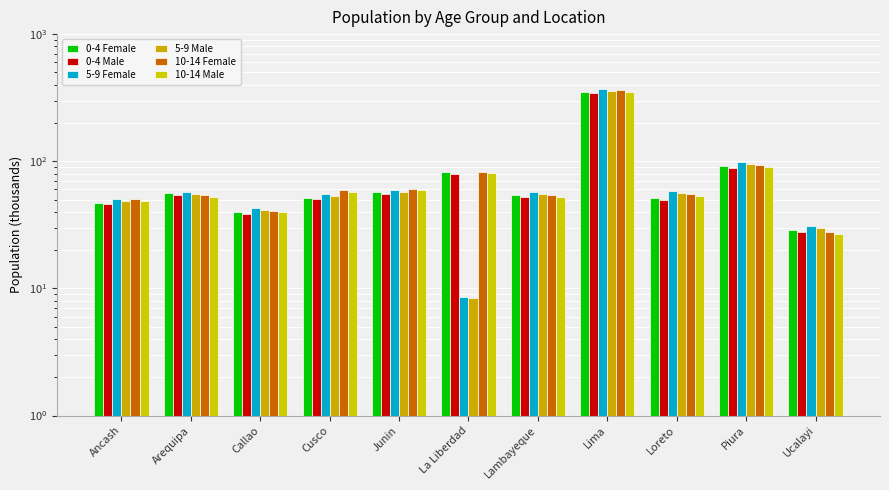

What are all the series names shown in the legend?

0-4 Female, 0-4 Male, 5-9 Female, 5-9 Male, 10-14 Female, 10-14 Male